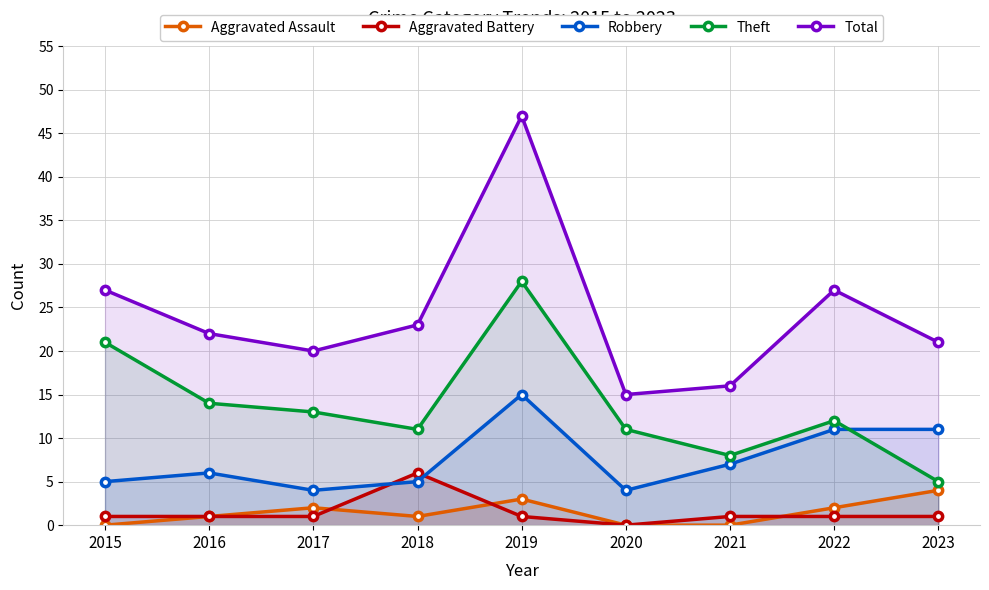

How many lines are shown in the chart?

5